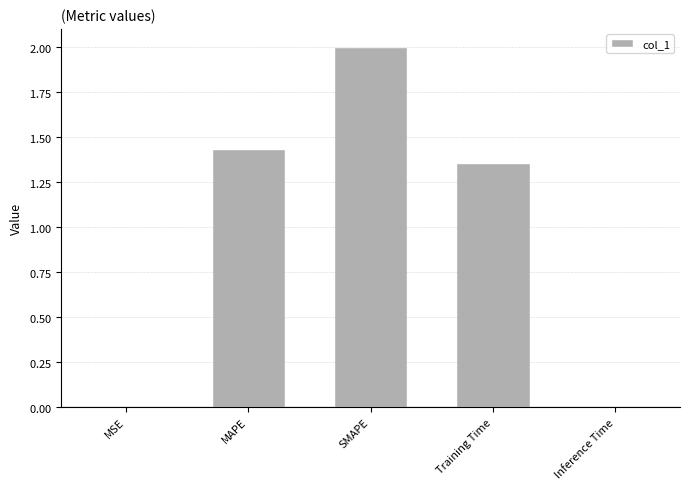

Reading left to right, what are all the values shown in this chart?

MSE=0.0	MAPE=1.4	SMAPE=2.0	Training Time=1.4	Inference Time=0.0